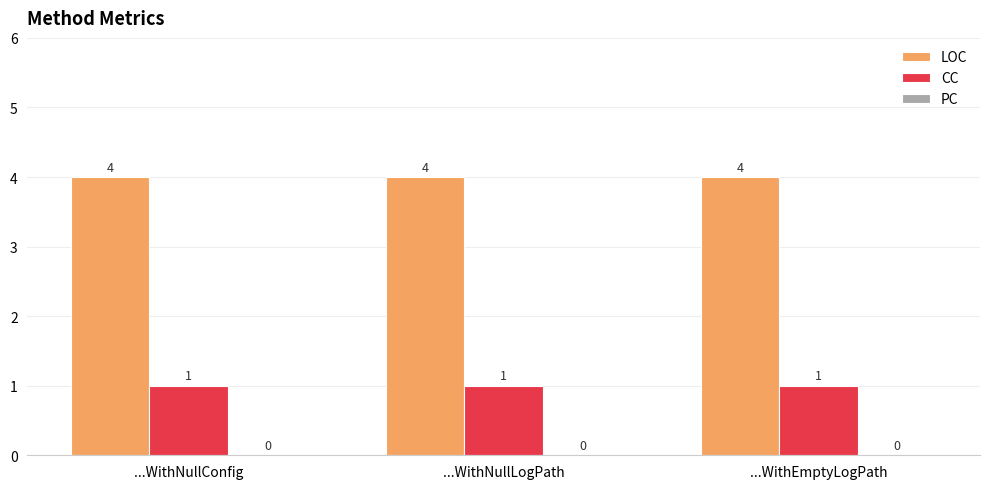

Is the value of LOC at ...WithNullLogPath greater than the value of CC at ...WithEmptyLogPath?

Yes